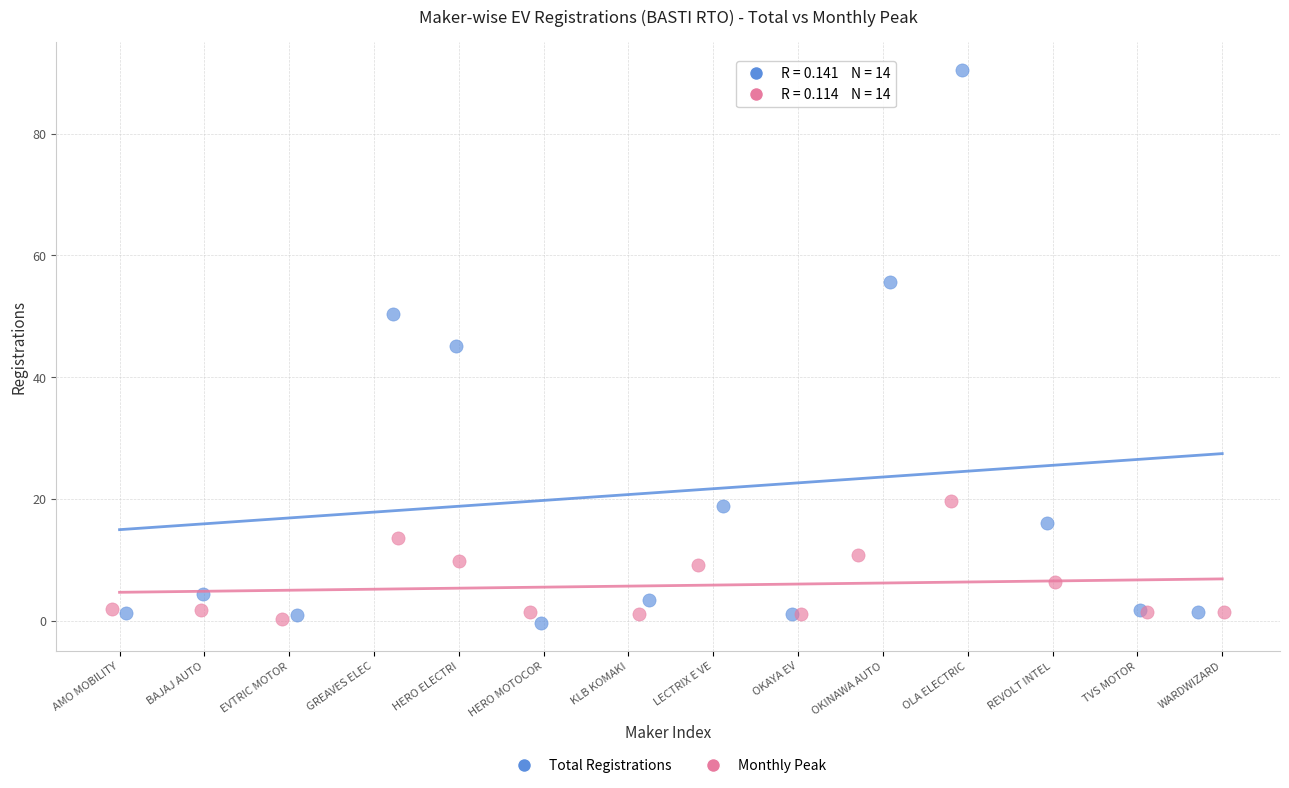

Which series has the largest Y range (max minus min)?

Total Registrations